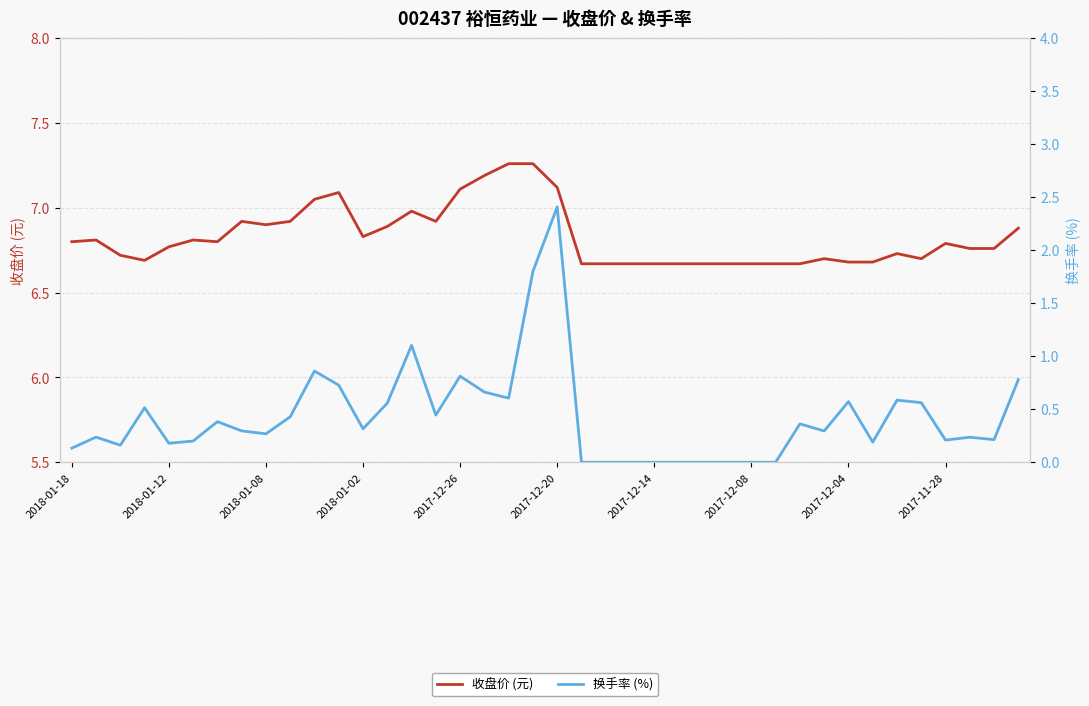

What is the value of the 换手率 (%) point at the 2nd from the left?

0.2